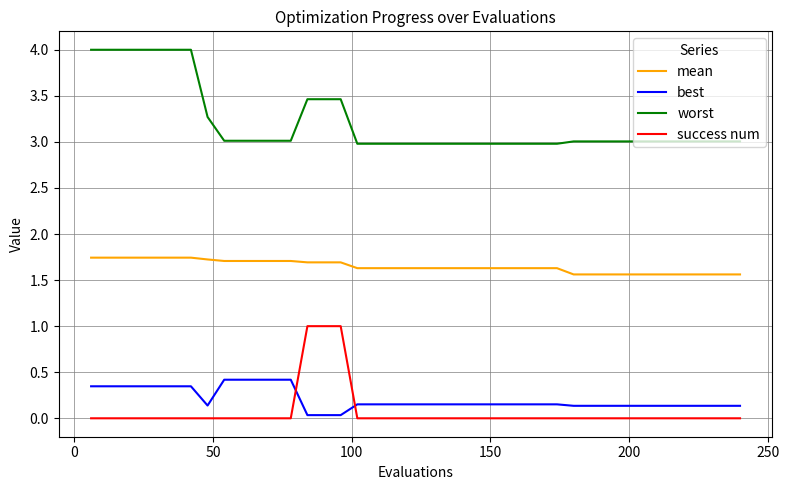

True or false: mean and success num cross at least once.

False